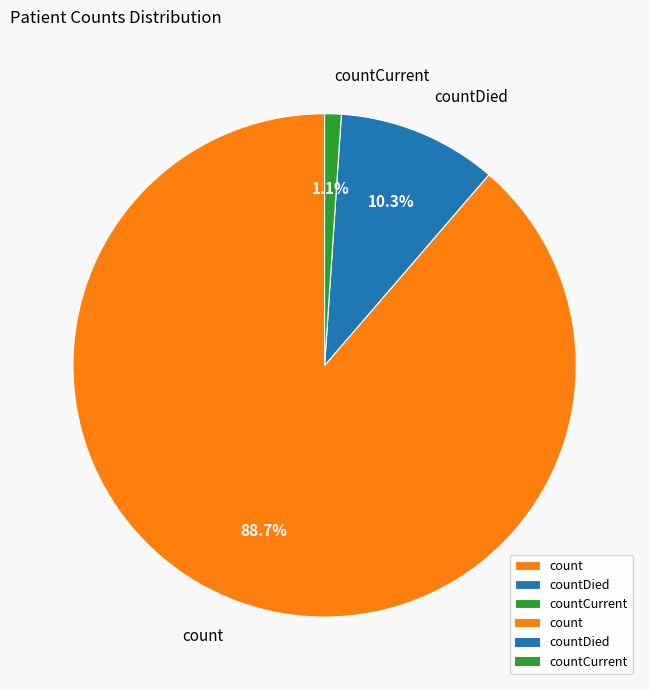

Does countDied represent more than half of the total?

No